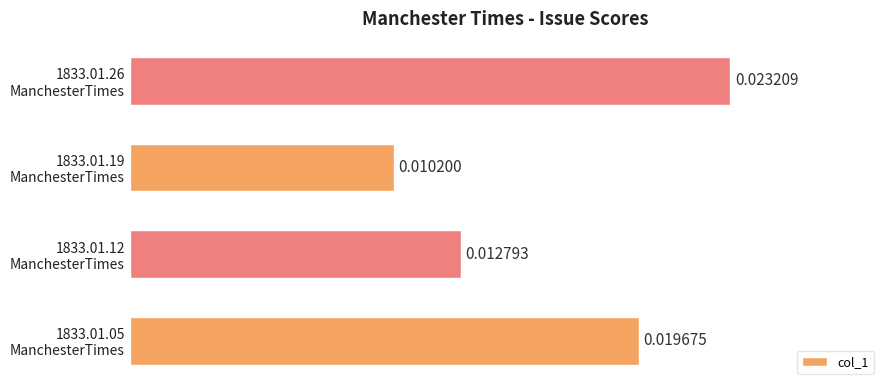

Count the number of categories in the chart.

4